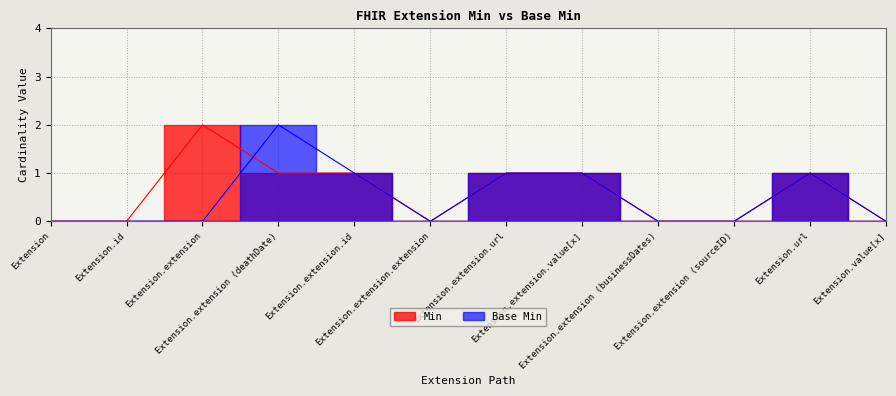

Rank the series by their maximum value, from lowest to highest.

Base Min, Min